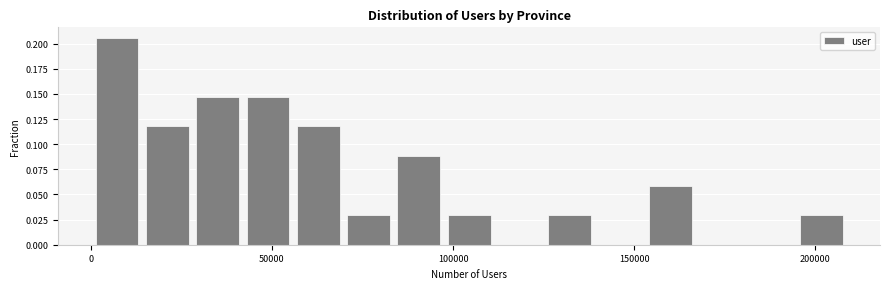

Around what value on the x-axis is the tallest bar? Give the approximate position of its centre, as read against the axis.

5000